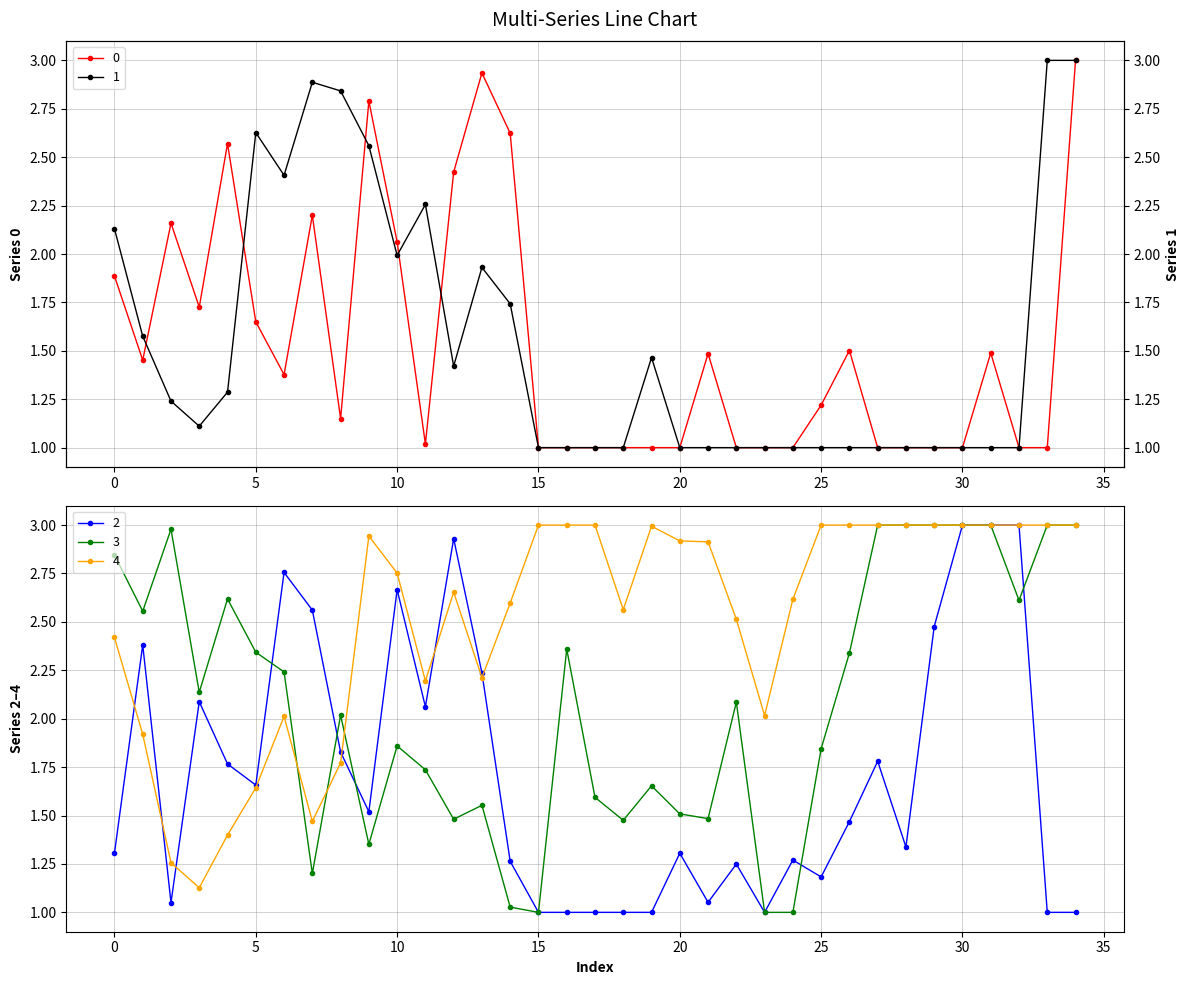

What is the minimum value shown in the chart?

1.0